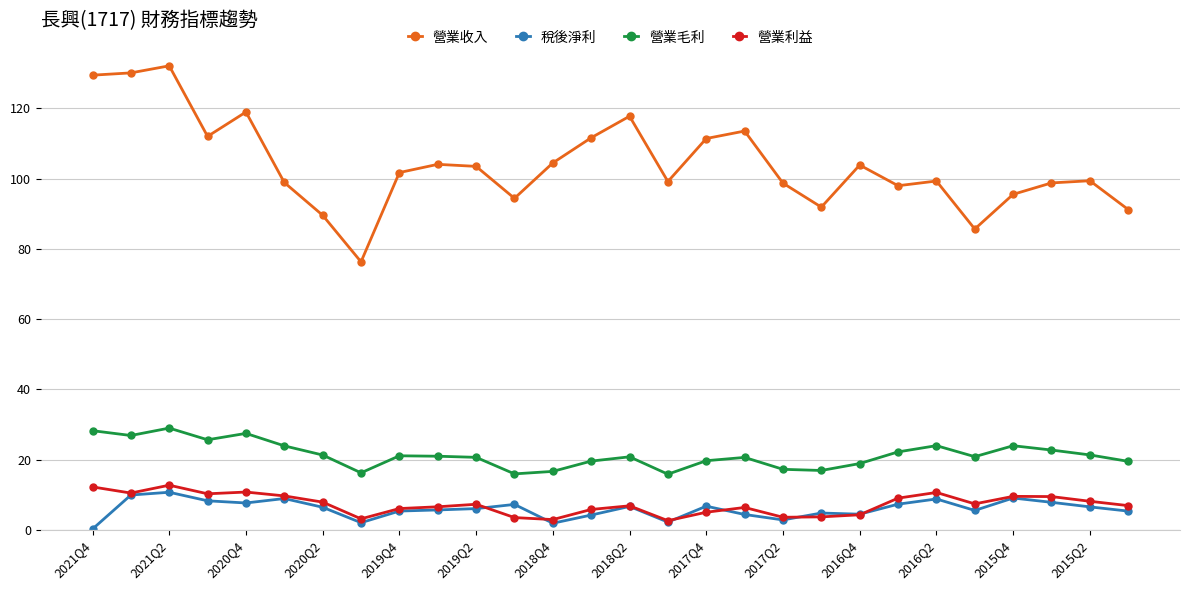

Which series has the largest total across all categories?

營業收入